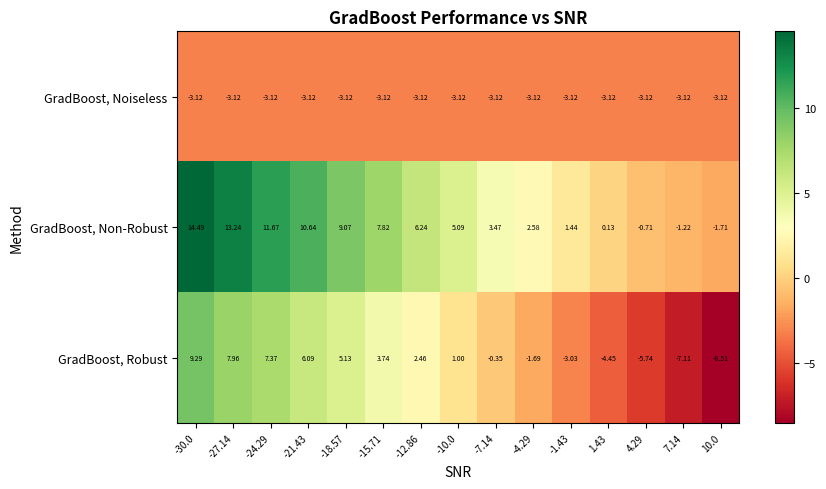

Rank the series by their average value, from highest to lowest.

GradBoost, Non-Robust, GradBoost, Robust, GradBoost, Noiseless